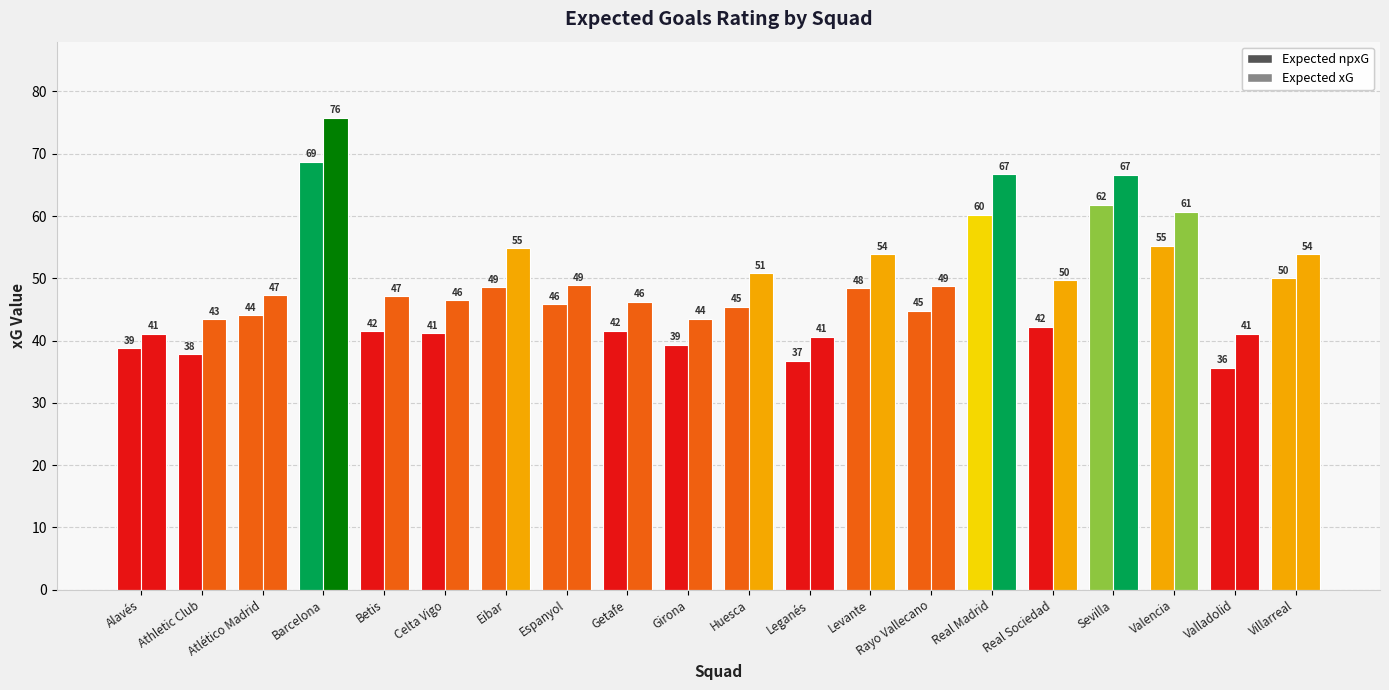

How many series are shown in this chart?

2